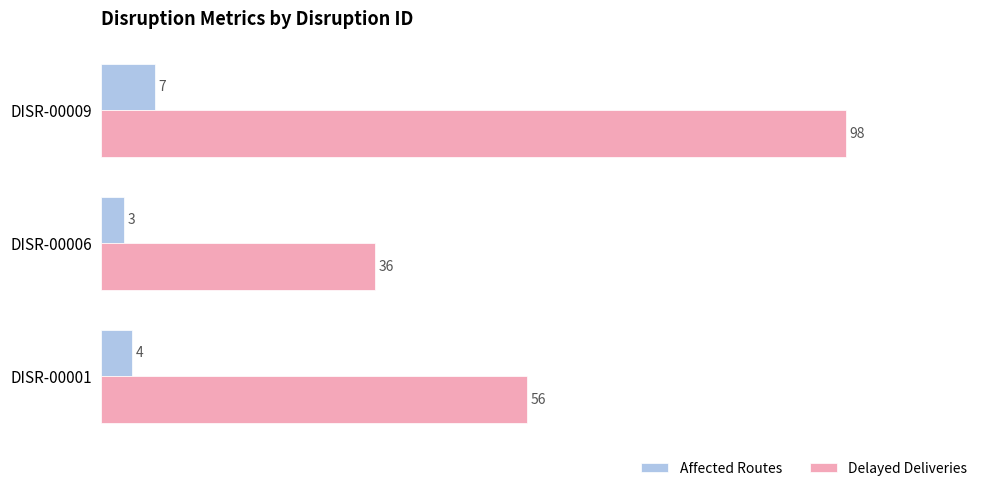

Is it true that Affected Routes equals 7 at DISR-00009?

True